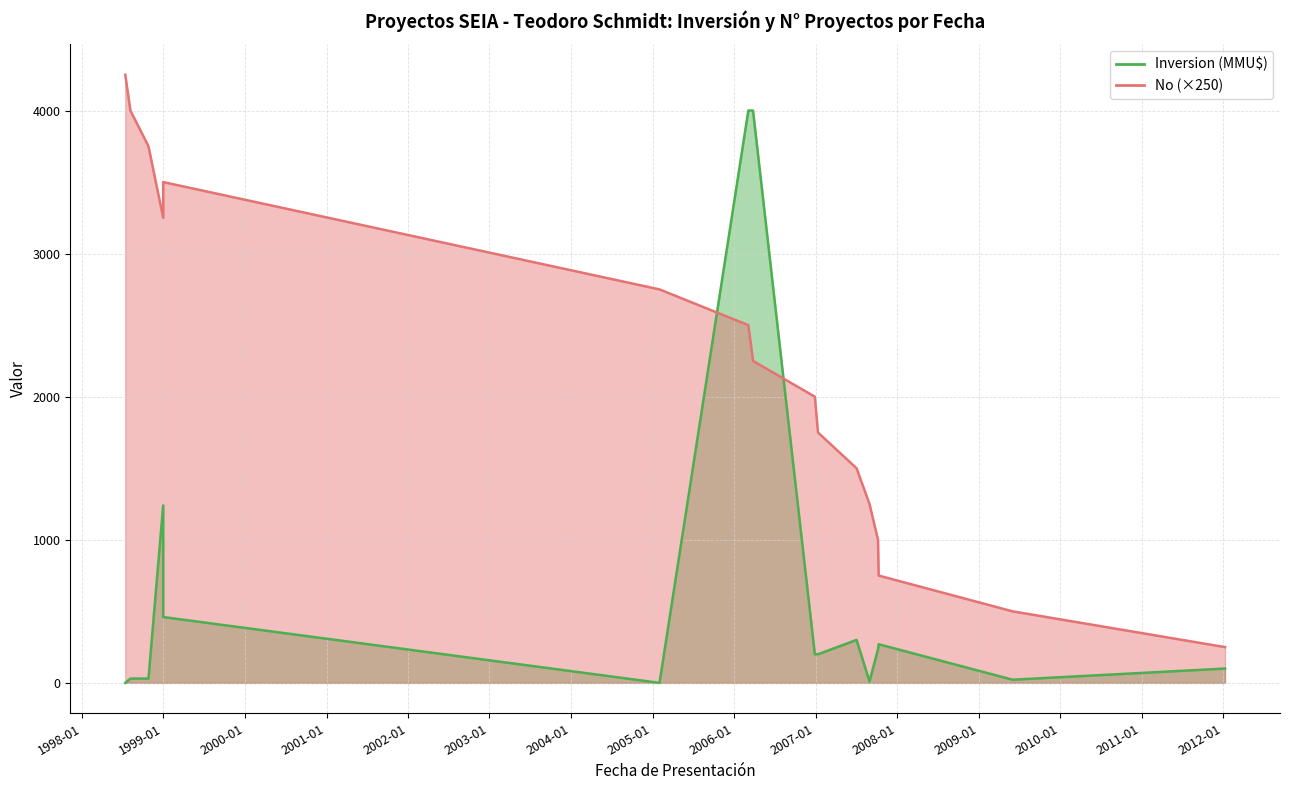

The value at 11/10/2007 is 234. True or false?

True